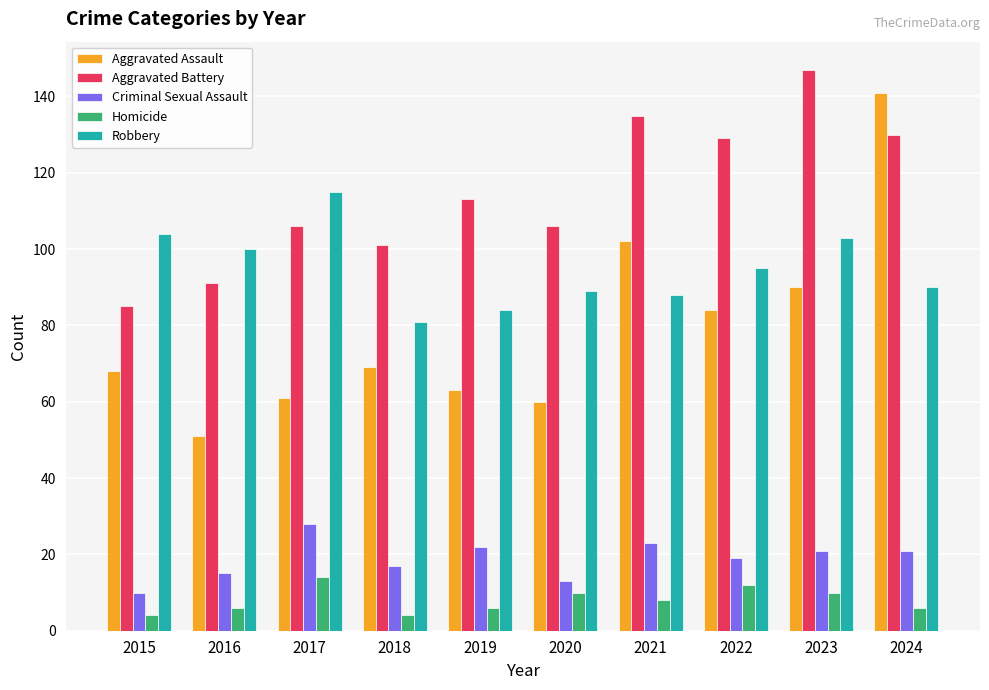

True or false: Criminal Sexual Assault has a value of 10 at 2015.

True